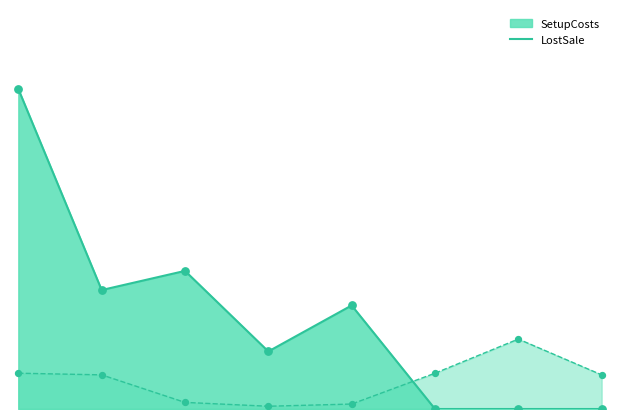

At how many categories does at least one series exceed 5?

1